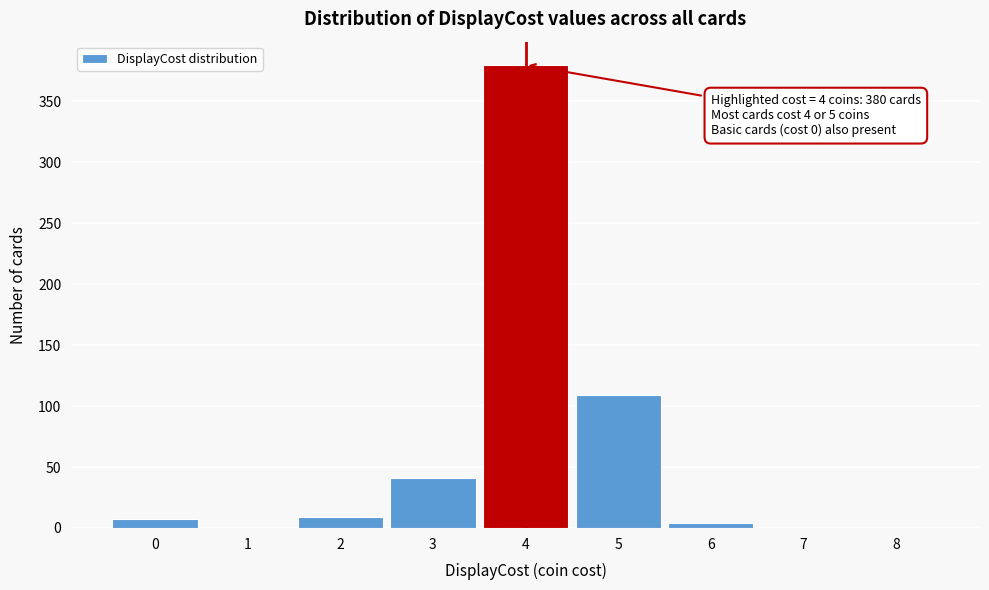

Approximately how many times larger is the value at 3 compared to 2?

4.6